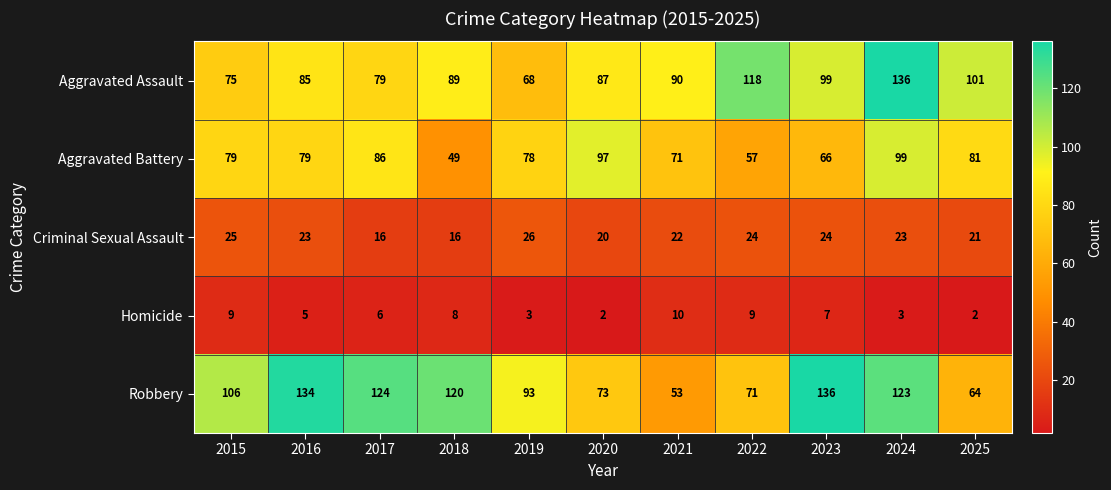

Rank the series at 2017 from lowest to highest value.

Homicide, Criminal Sexual Assault, Aggravated Assault, Aggravated Battery, Robbery